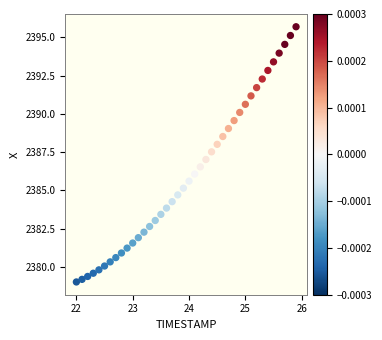

What is the range of X values (max minus min)?

3.9